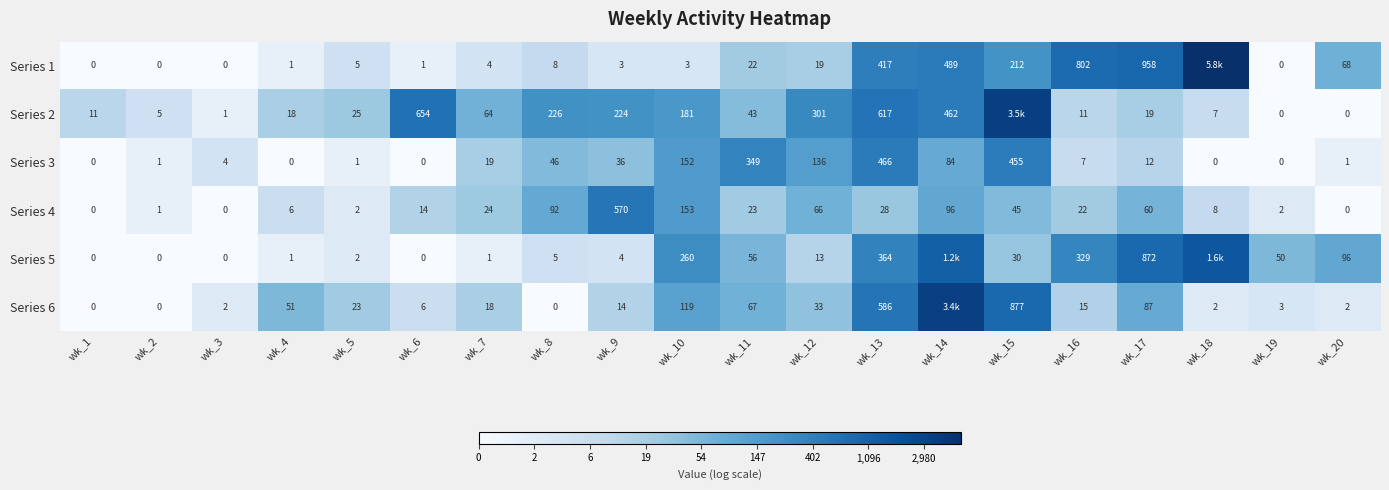

Is the value of Series 4 at wk_14 greater than the value of Series 3 at wk_19?

Yes